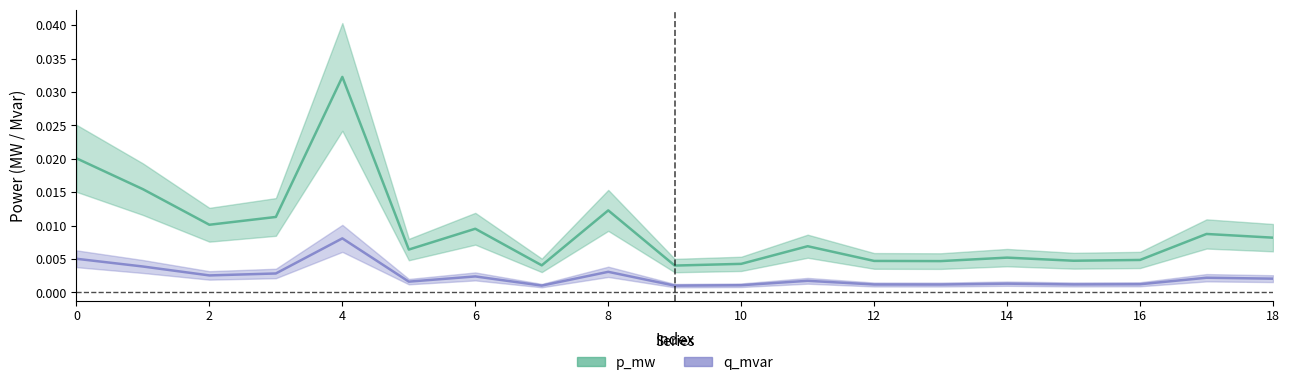

At which label is p_mw closest to 0?

9